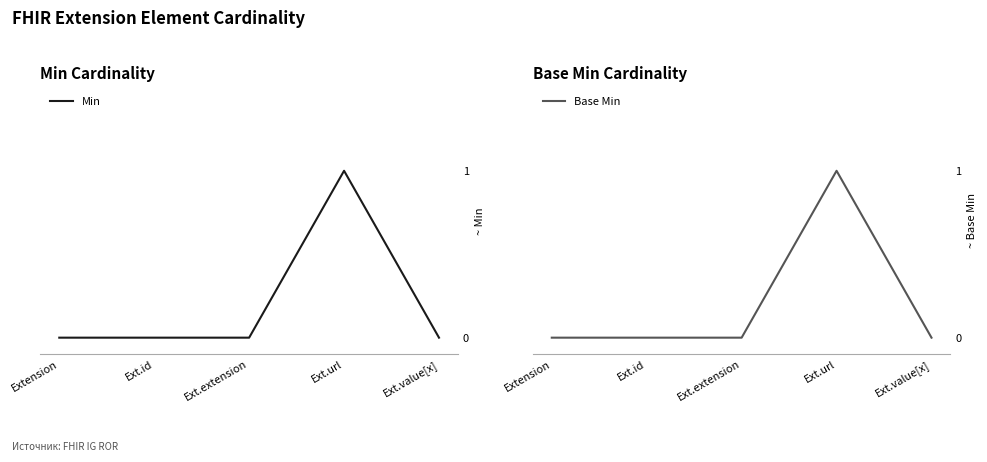

What position from the left is Ext.extension?

3